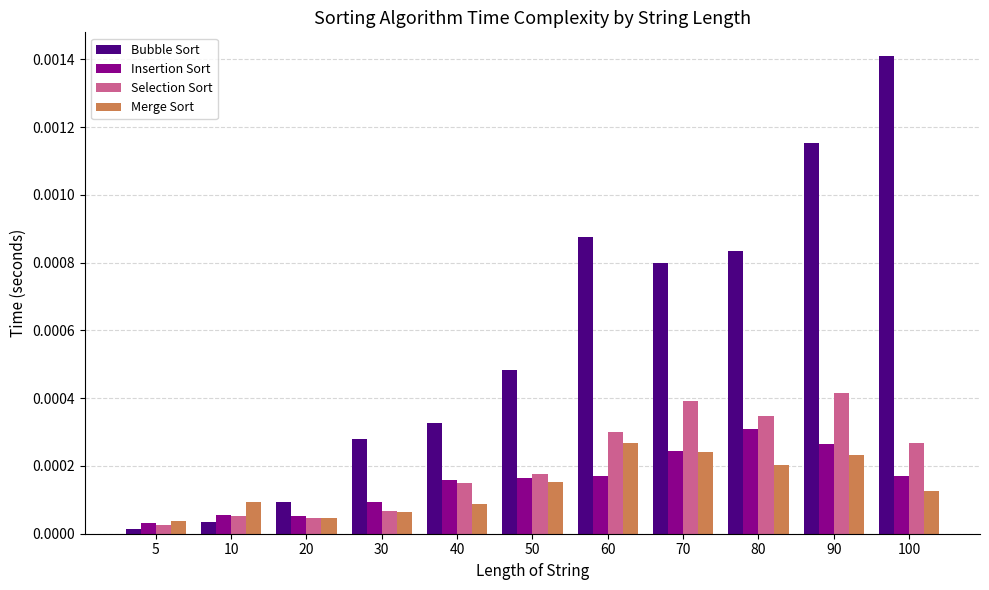

Does the chart contain stacked bars?

No